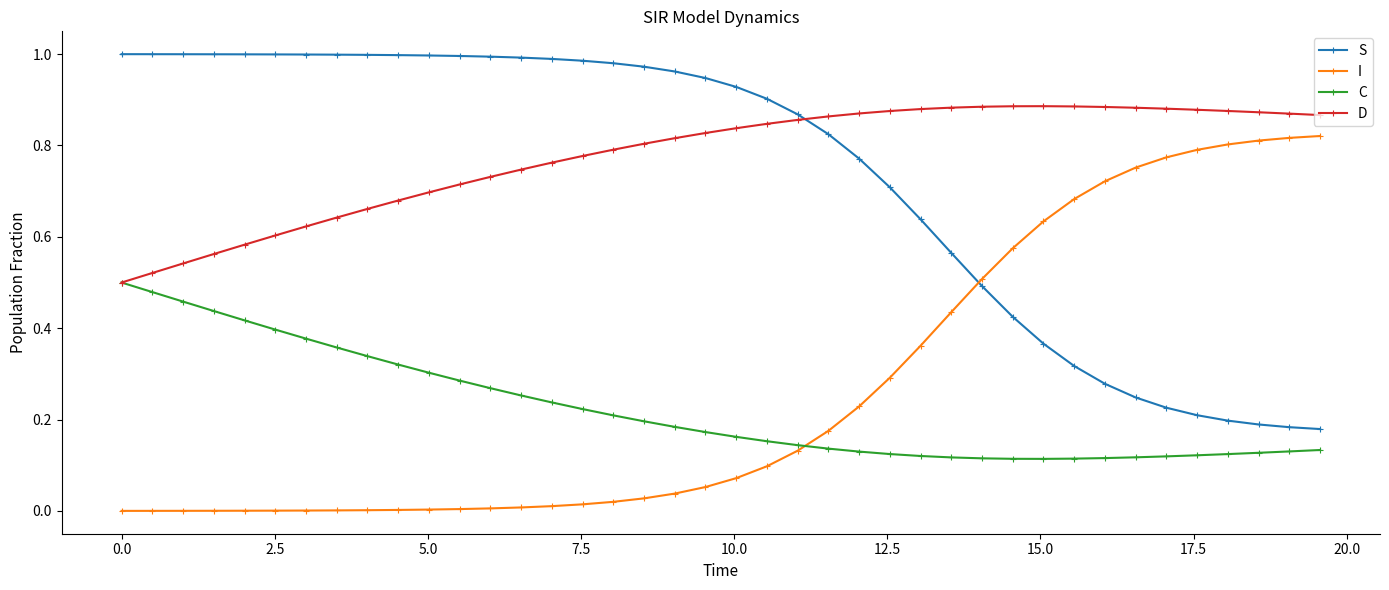

After their last crossing, which series has the higher values: I or S?

I